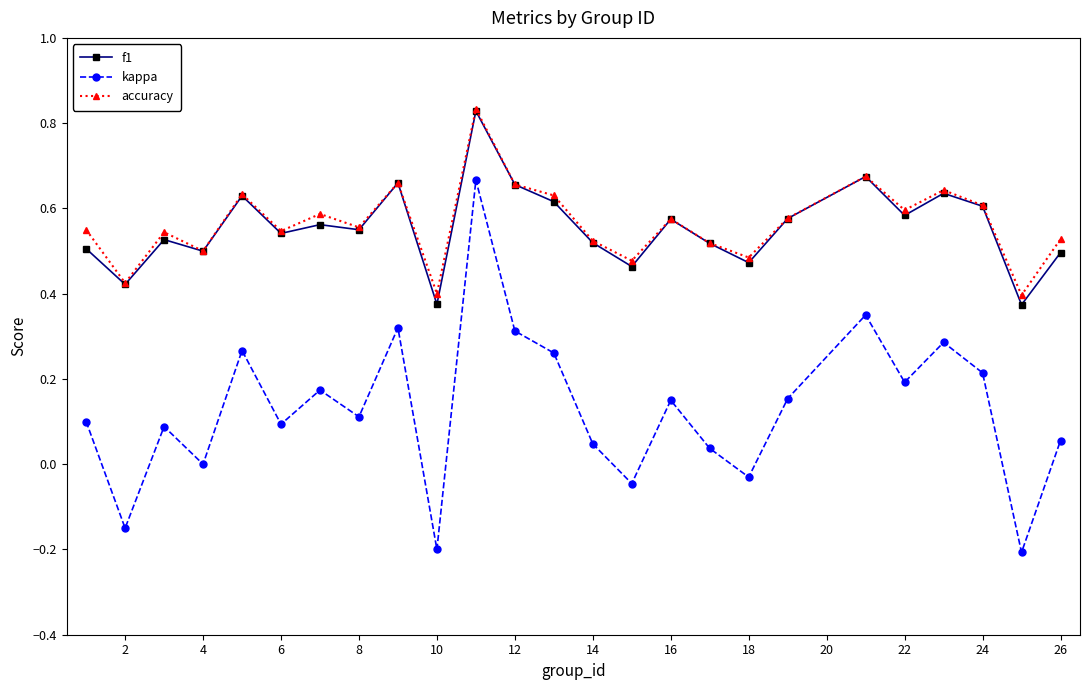

True or false: kappa and f1 intersect in this chart.

False